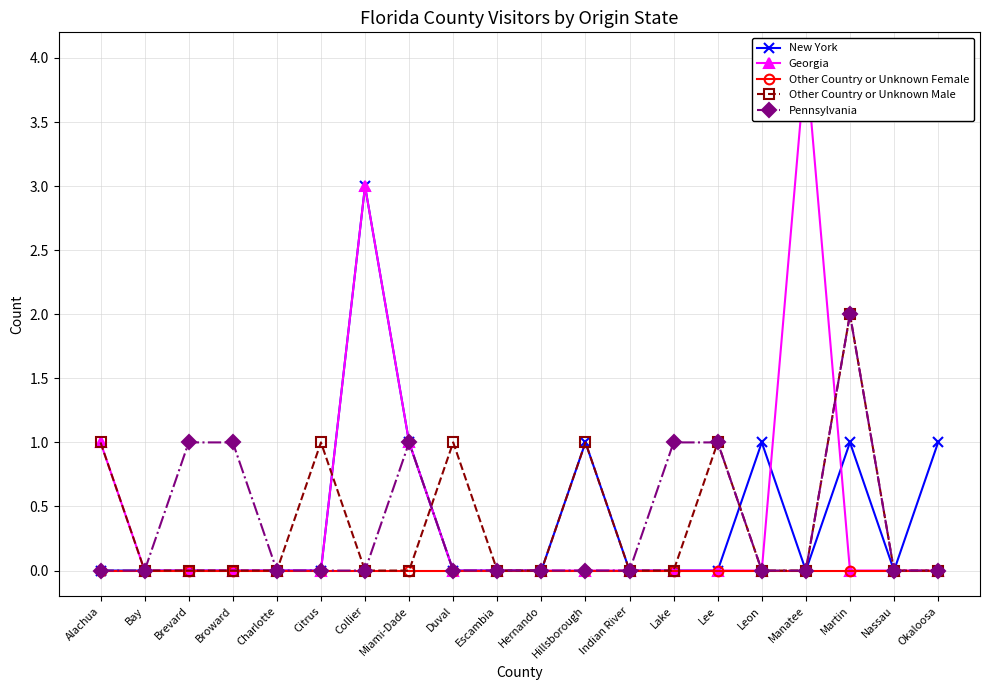

At which label does Other Country or Unknown Female reach its peak?

Alachua